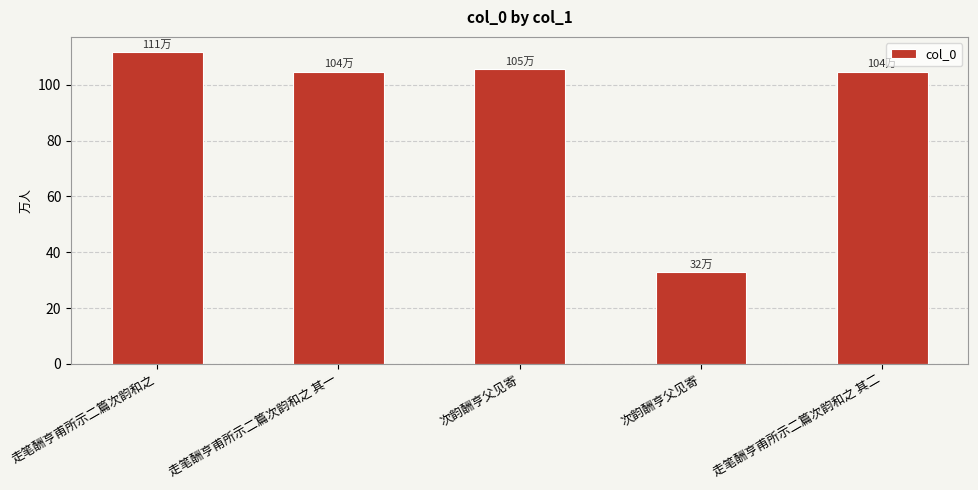

Does the chart contain any negative values?

No